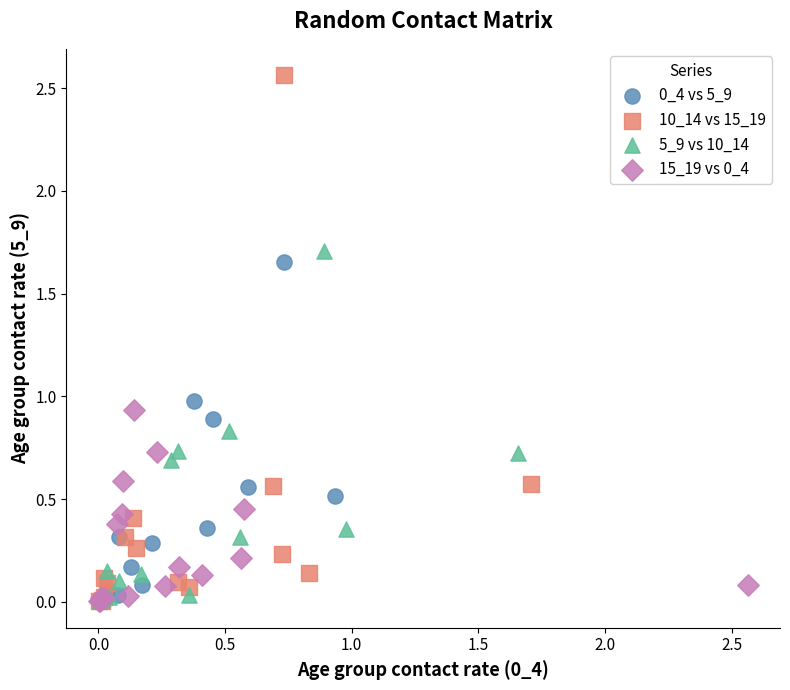

Which series has the largest Y range (max minus min)?

10_14 vs 15_19